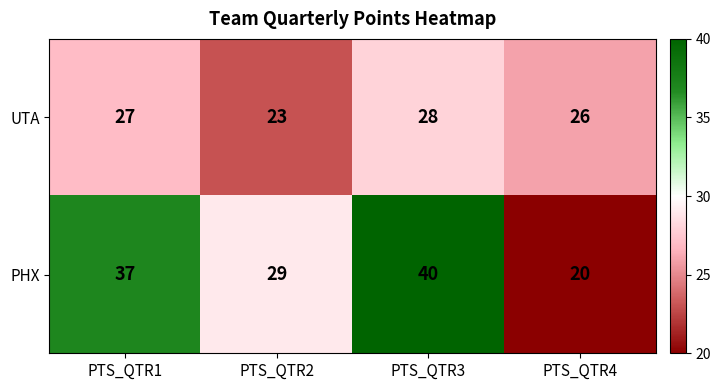

At which label is UTA closest to 25?

PTS_QTR4